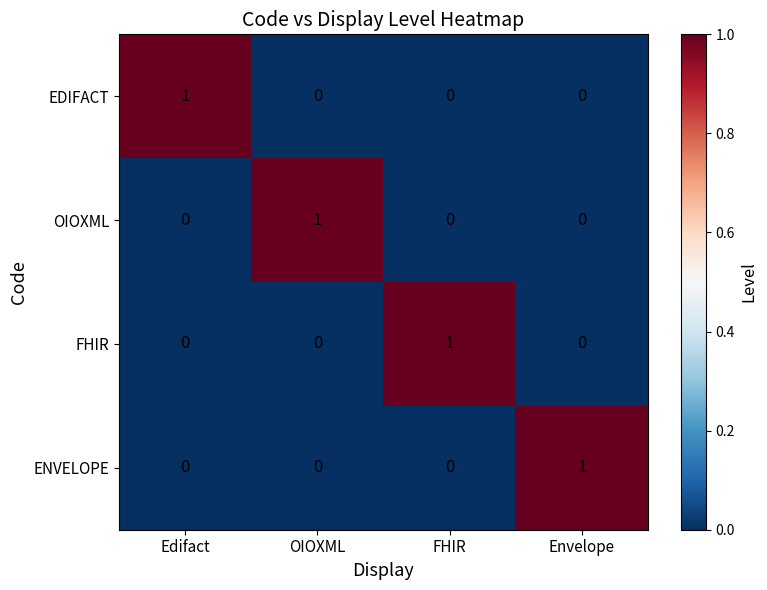

Count the FHIR values in the range 0 to 1.

4